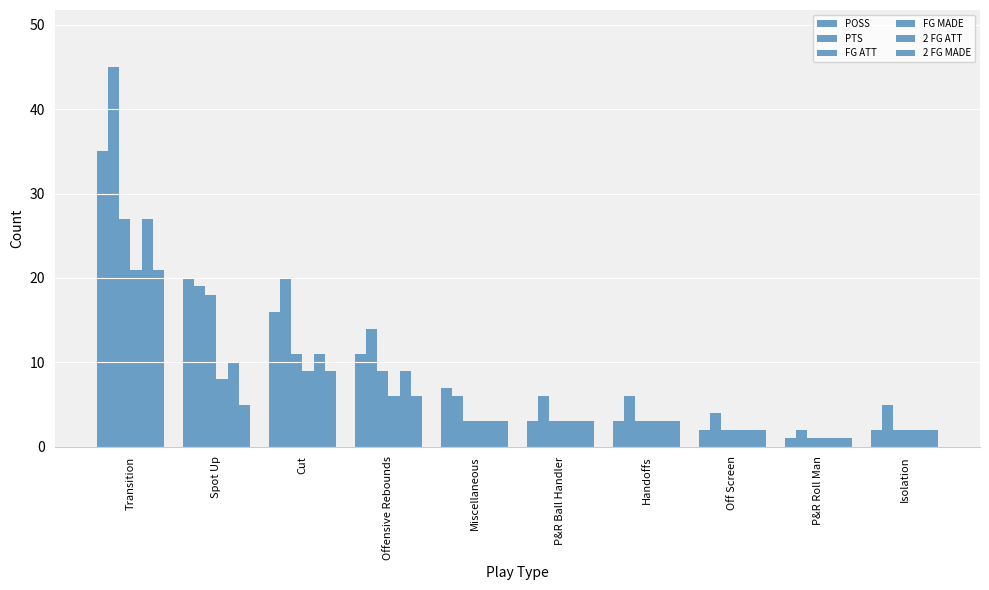

At which label is FG MADE closest to 11?

Cut